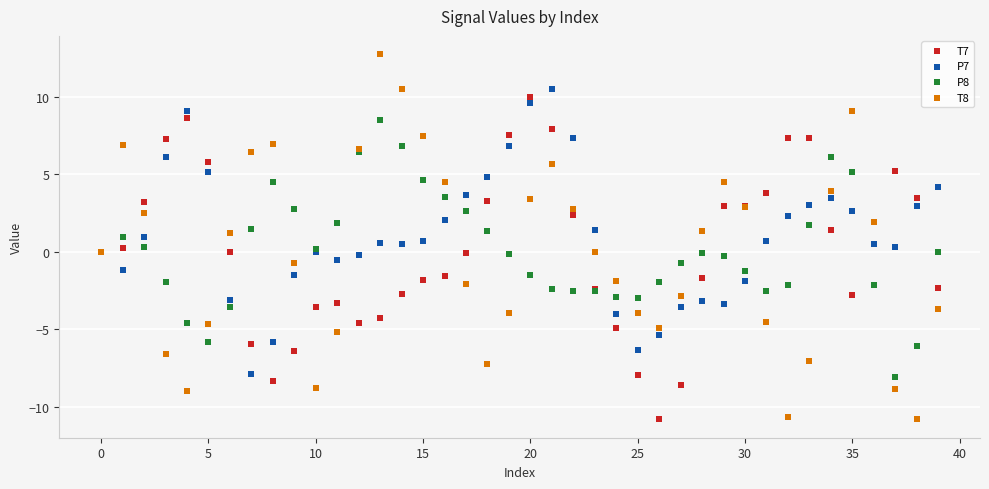

Which series reaches the maximum Y coordinate?

T8